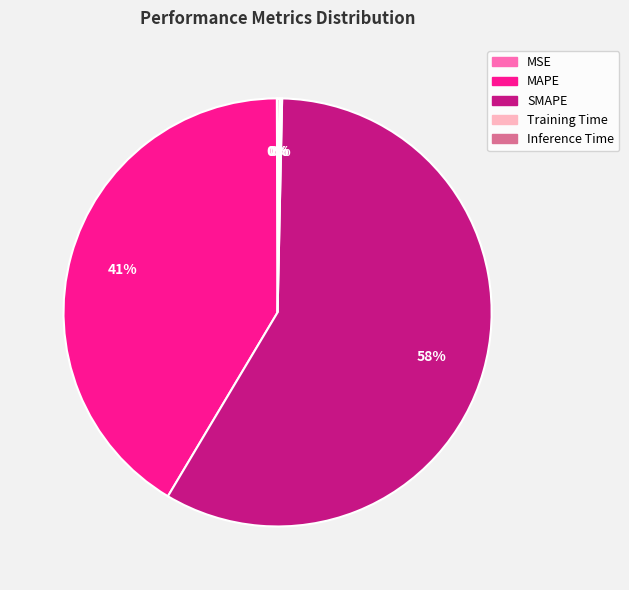

To the nearest percent, what percentage of the pie is MAPE?

41%